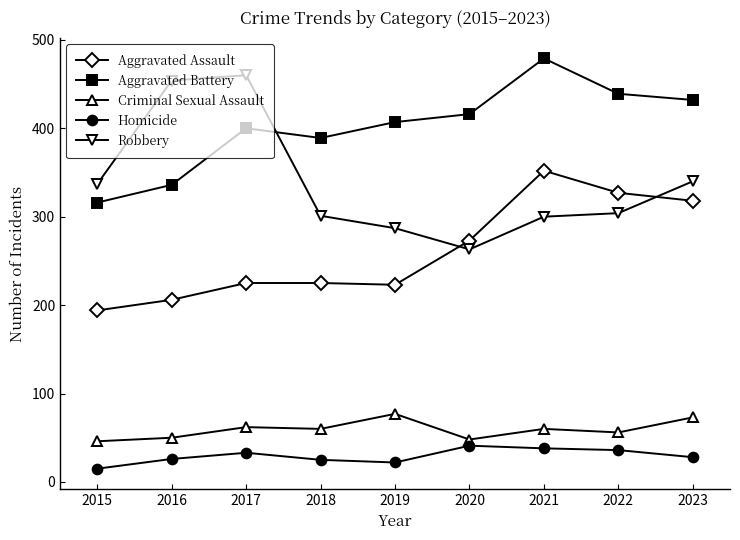

True or false: Criminal Sexual Assault and Aggravated Battery cross at least once.

False